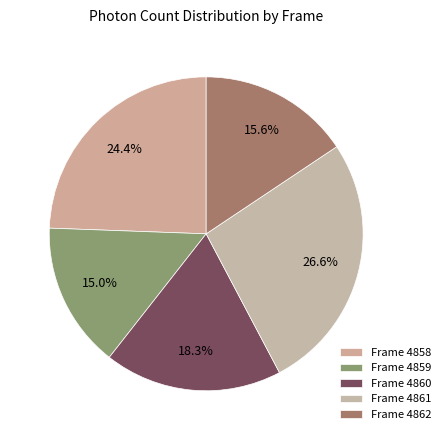

How many segments does this pie chart have?

5